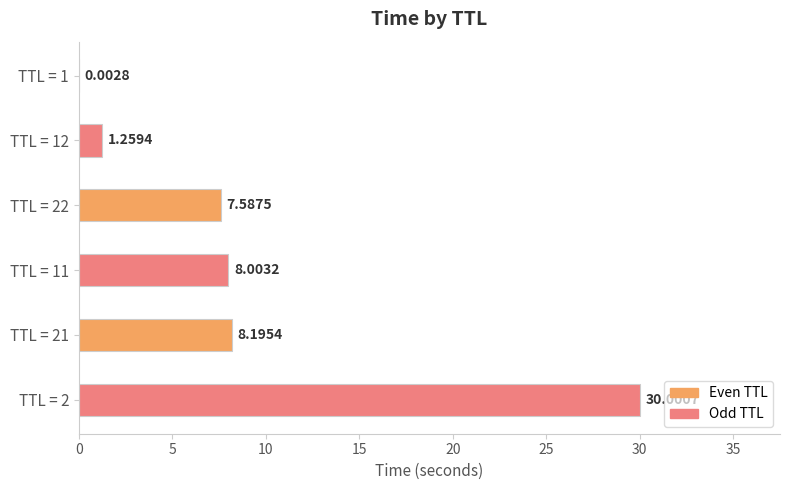

What is the ratio of the value at TTL = 11 to the value at TTL = 2?

0.3